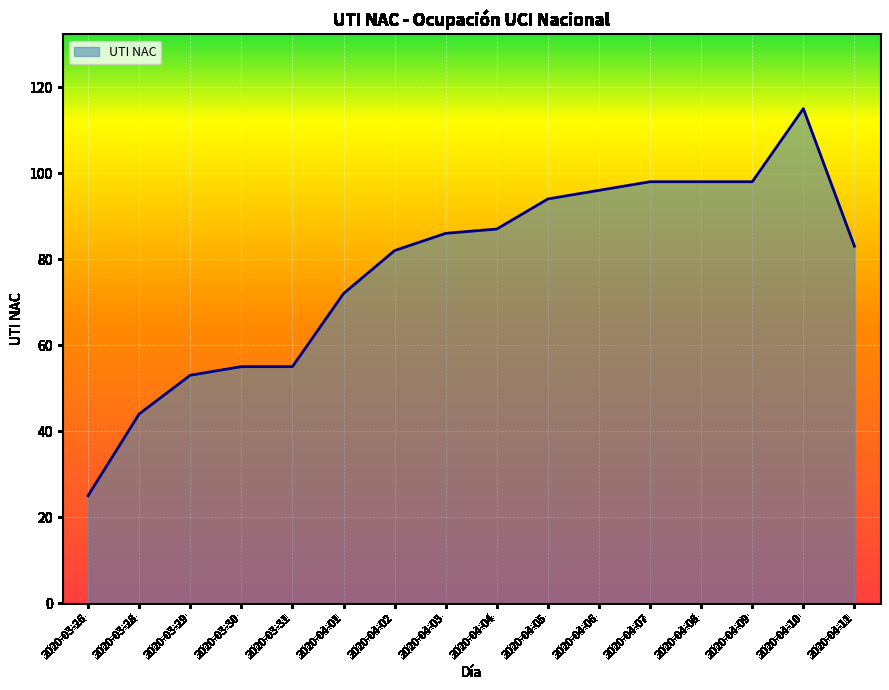

True or false: the data shows 44 at 2020-03-28.

True